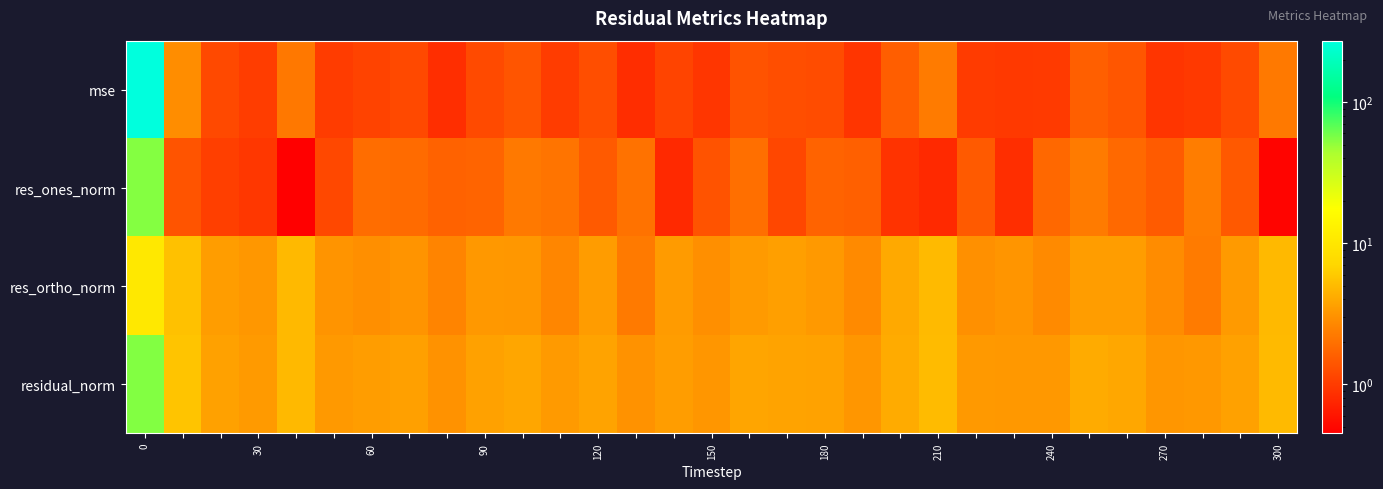

Reading right to left, transcribe all the data shown in this chart.

mse: 2.2	1.2	1.0	0.9	1.4	1.6	1.0	1.0	1.0	2.3	1.6	0.9	1.3	1.3	1.4	0.9	1.1	0.8	1.3	1.0	1.4	1.2	0.8	1.2	1.1	1.0	2.2	1.0	1.2	2.8	272.5
res_ones_norm: 0.5	1.5	2.3	1.5	1.8	2.3	1.8	0.8	1.5	0.8	0.9	1.6	1.7	1.2	2.0	1.4	0.8	2.0	1.5	2.1	2.2	1.7	1.6	1.9	1.9	1.2	0.5	0.9	1.1	1.4	53.7
res_ortho_norm: 4.9	3.4	2.3	2.8	3.5	3.5	2.8	3.2	2.9	5.0	4.1	2.7	3.3	3.6	3.3	2.9	3.4	2.2	3.5	2.6	3.2	3.3	2.6	3.1	2.9	3.1	4.9	3.2	3.5	5.4	10.4
residual_norm: 4.9	3.7	3.3	3.2	4.0	4.2	3.3	3.3	3.3	5.0	4.2	3.2	3.7	3.7	3.9	3.2	3.5	3.0	3.8	3.3	3.9	3.7	3.0	3.6	3.5	3.3	4.9	3.4	3.6	5.6	54.8